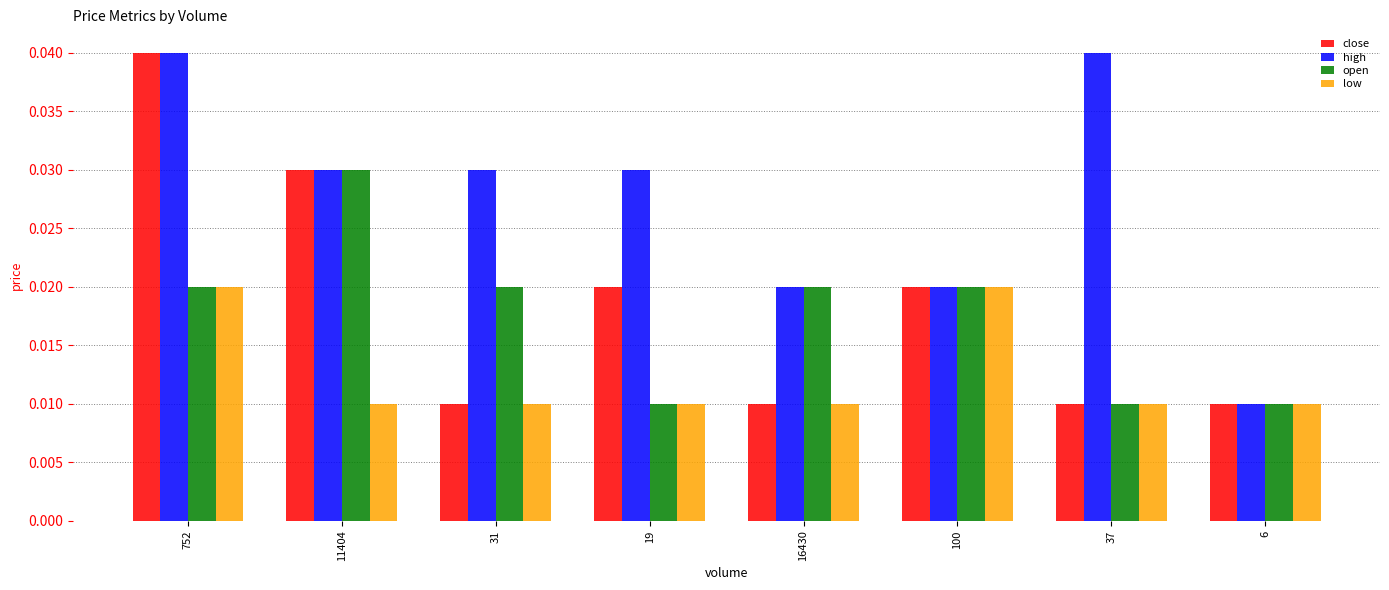

At which category is the sum across all series the highest?

752